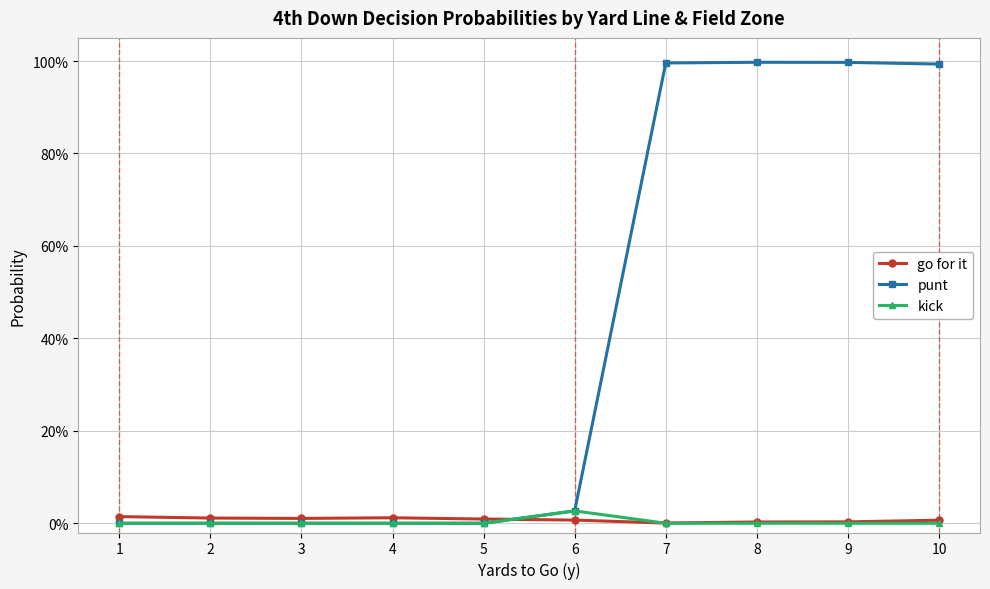

Reading left to right, what are all the values shown in this chart?

go for it: 1=0.0	2=0.0	3=0.0	4=0.0	5=0.0	6=0.0	7=0.0	8=0.0	9=0.0	10=0.0
punt: 1=0.0	2=0.0	3=0.0	4=0.0	5=0.0	6=0.0	7=1.0	8=1.0	9=1.0	10=1.0
kick: 1=0.0	2=0.0	3=0.0	4=0.0	5=0.0	6=0.0	7=0.0	8=0.0	9=0.0	10=0.0